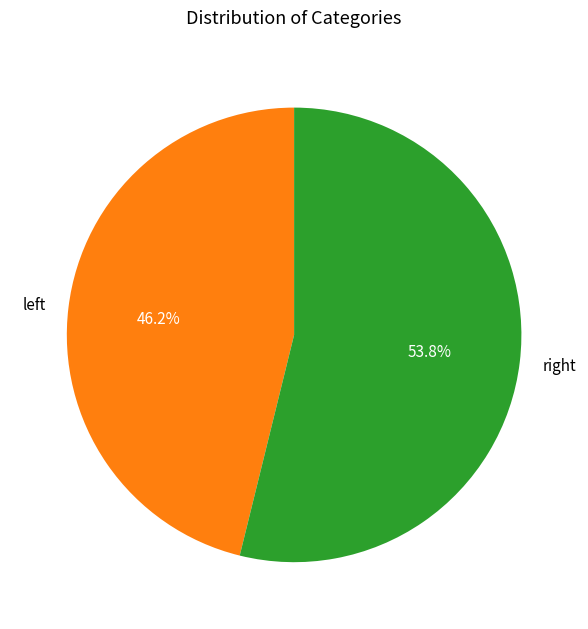

Rank the categories by value from highest to lowest.

right, left